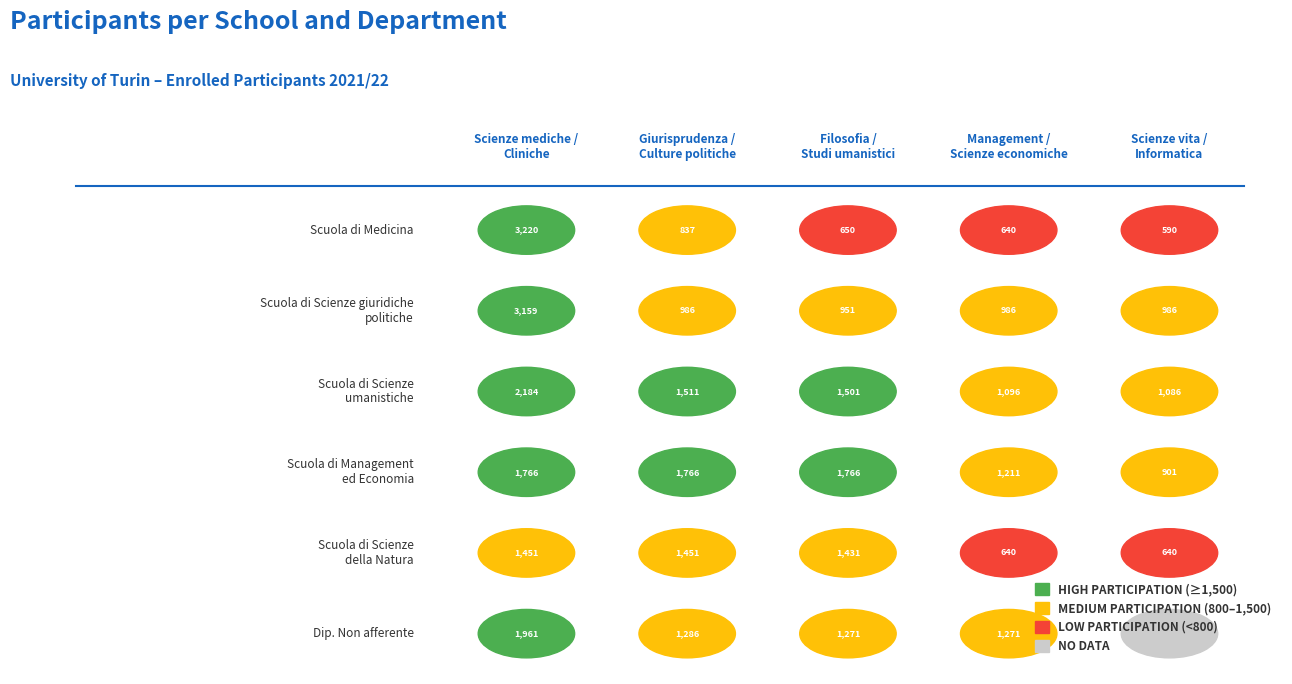

Reading left to right, extract all data points from this chart.

Scuola di Medicina: 0=3220	1=837	2=650	3=640	4=590
Scuola di Scienze giuridiche politiche: 0=3159	1=986	2=951	3=986	4=986
Scuola di Scienze umanistiche: 0=2184	1=1511	2=1501	3=1096	4=1086
Scuola di Management ed Economia: 0=1766	1=1766	2=1766	3=1211	4=901
Scuola di Scienze della Natura: 0=1451	1=1451	2=1431	3=640	4=640
Dip. Non afferente: 0=1961	1=1286	2=1271	3=1271	4=0